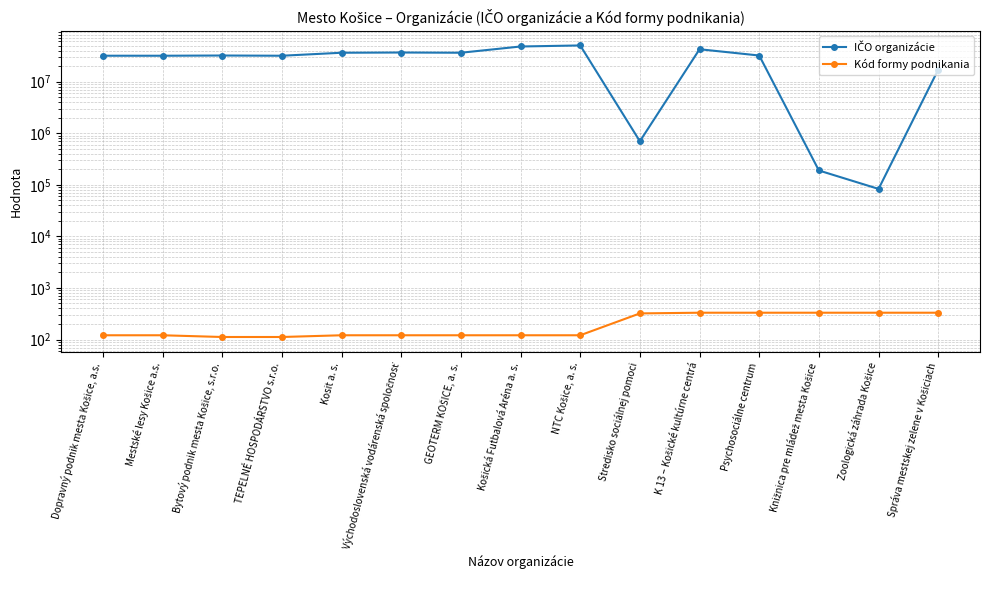

True or false: IČO organizácie has more than 2 interior local peaks.

True